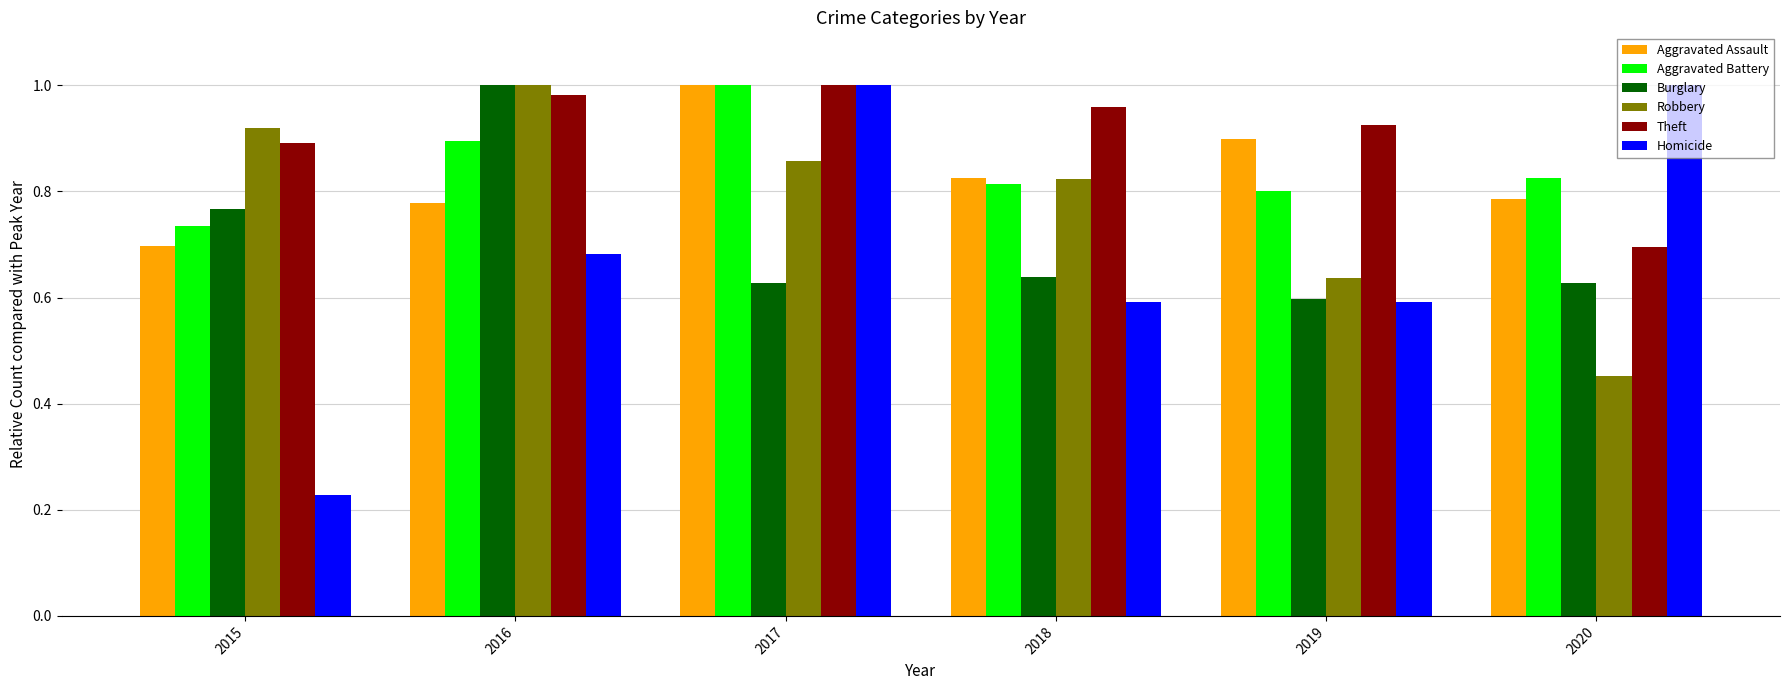

Does the chart contain stacked bars?

No